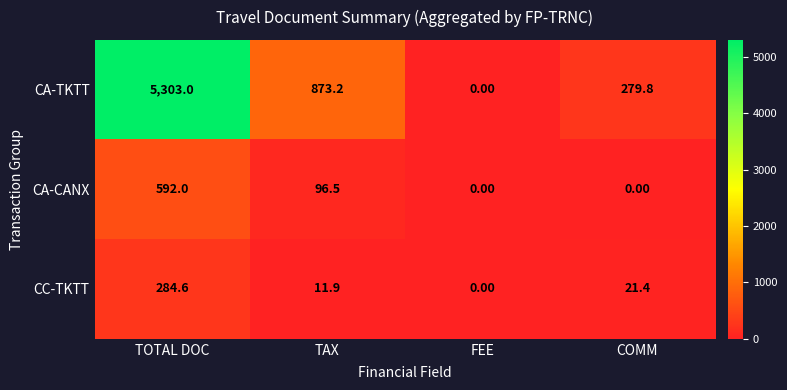

Which label corresponds to the largest value in the chart?

TOTAL DOC